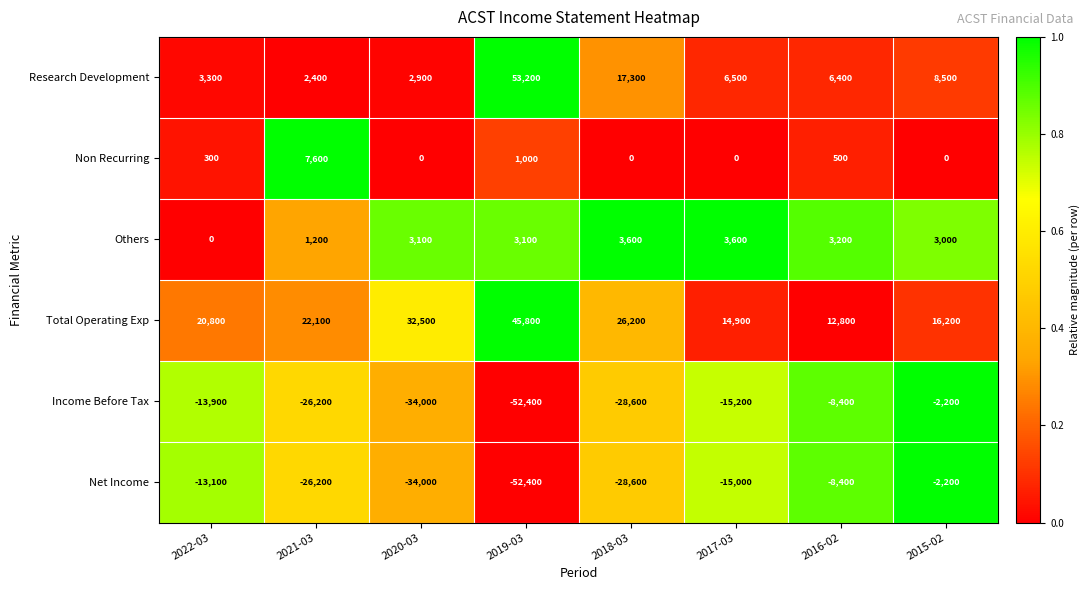

What is the maximum value shown in the chart?

53200